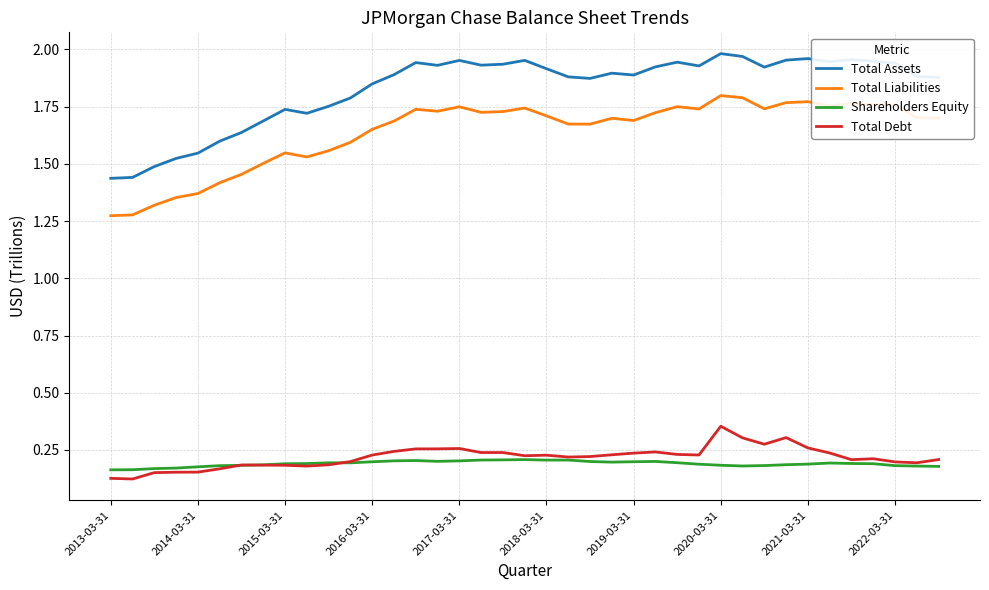

How many lines are shown in the chart?

4